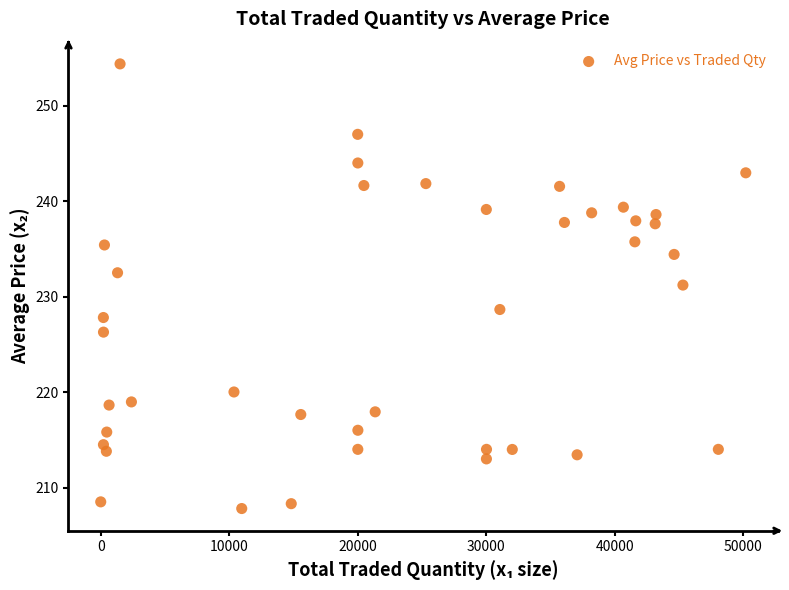

What is the range of Y values (max minus min)?

46.6